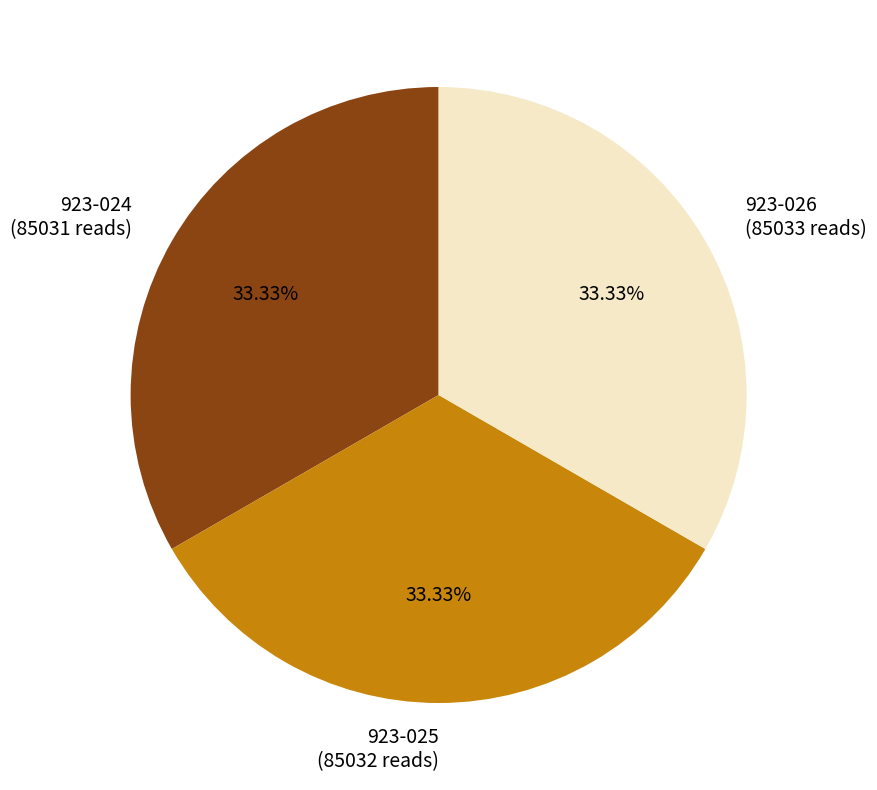

Is it true that 923-025 is 25% of the pie?

False